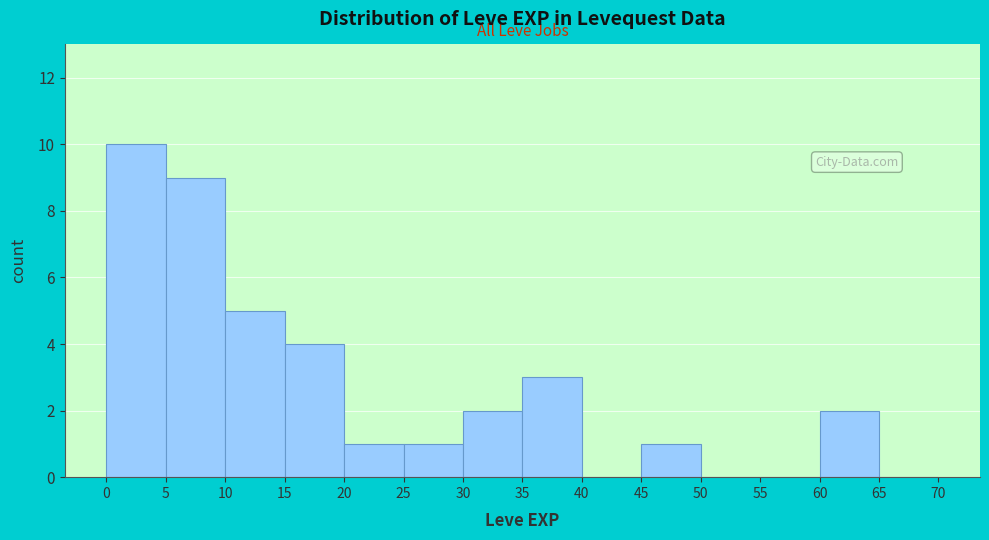

Reading left to right, list every bar in this chart as the range it spans on the x-axis followed by its height. The values are not printed on the chart, so give them approximately, as read against the axis.

0 to 5: 10
5 to 10: 9
10 to 15: 5
15 to 20: 4
20 to 25: 1
25 to 30: 1
30 to 35: 2
35 to 40: 3
40 to 45: 0
45 to 50: 1
50 to 55: 0
55 to 60: 0
60 to 65: 2
65 to 70: 0